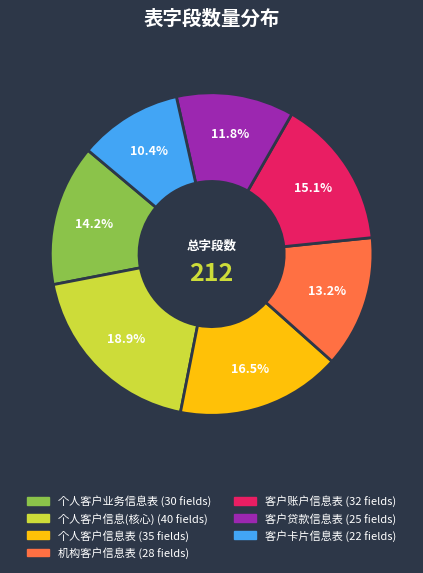

Does any single category account for the majority?

No